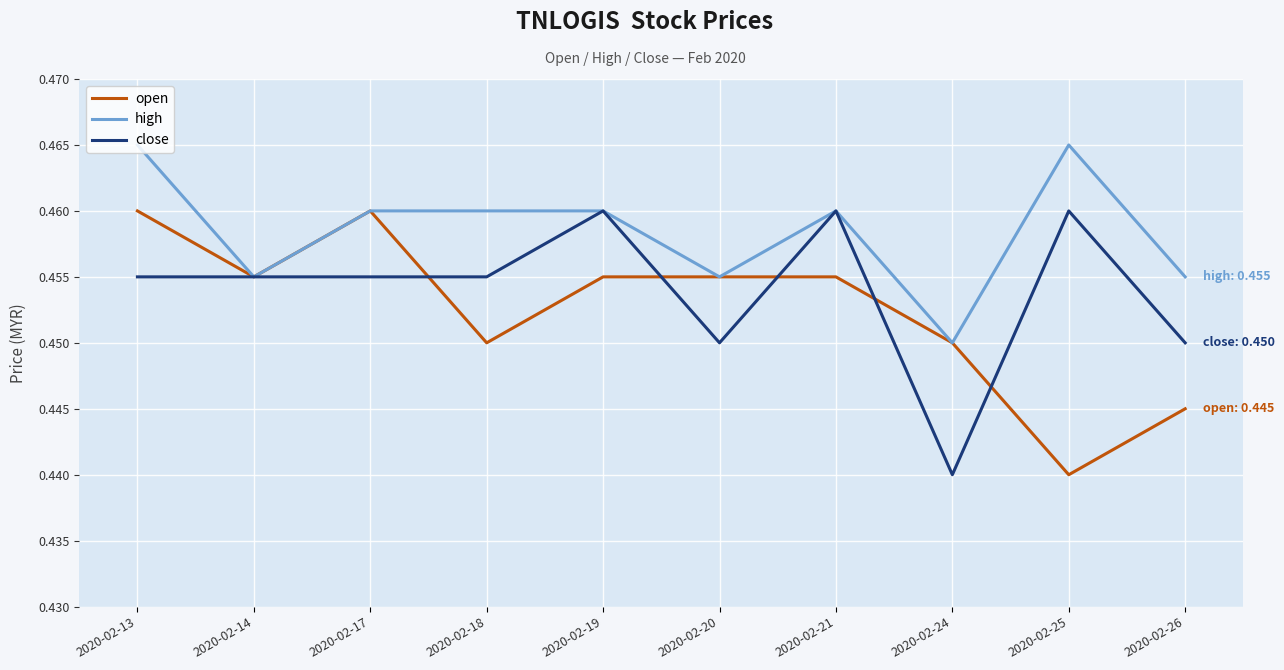

Which category has the lowest value in the open series?

2020-02-25